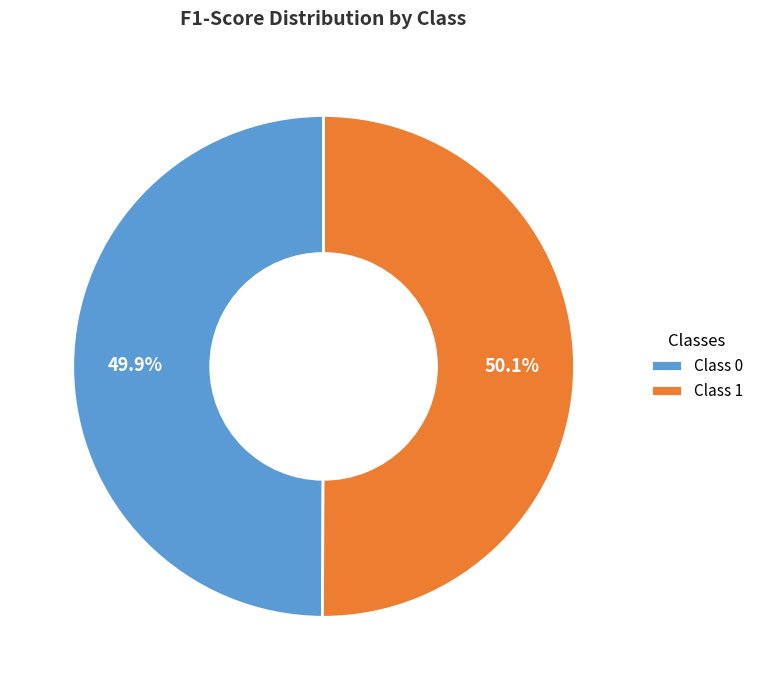

Does any single category account for the majority?

Yes